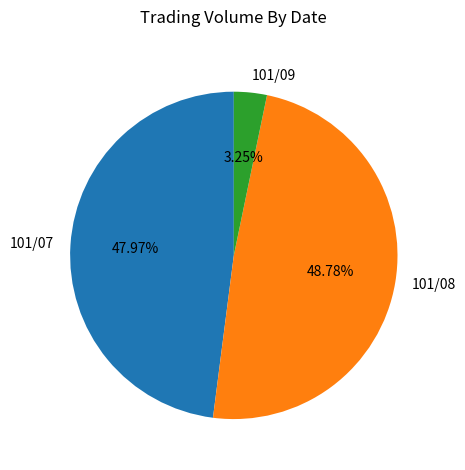

Is the sum of 101/09 and 101/08 greater than half?

Yes